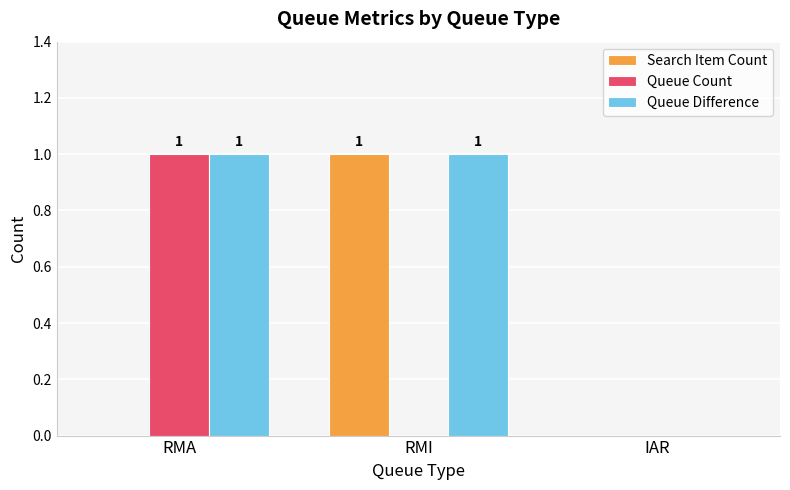

Does the chart contain stacked bars?

No